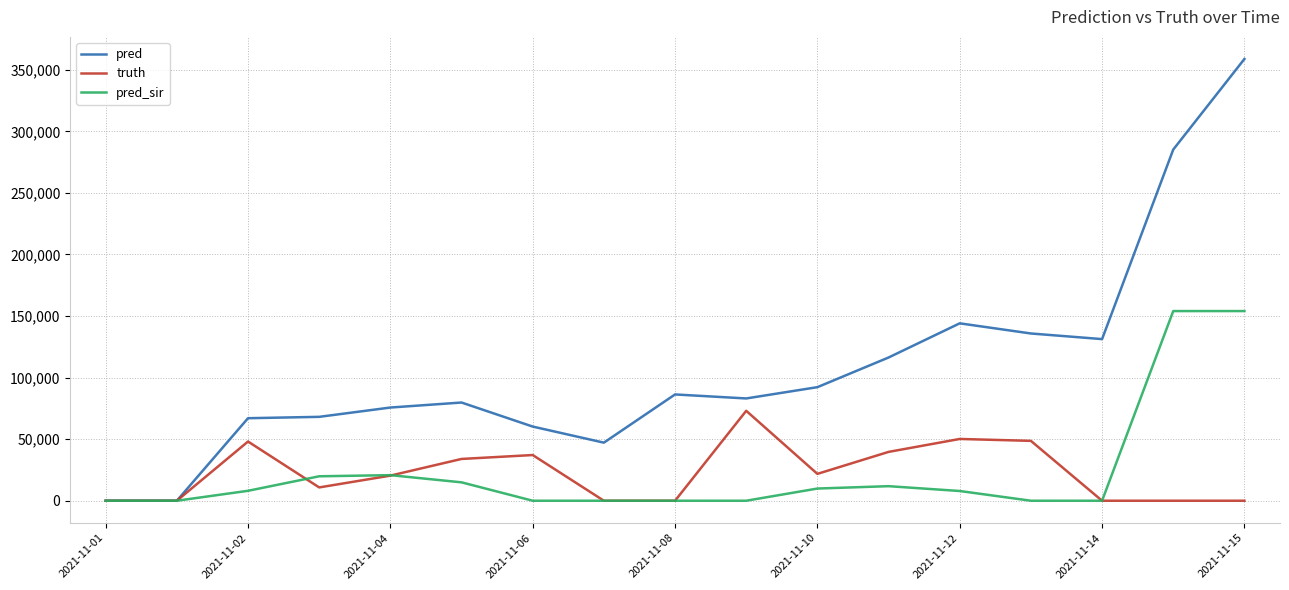

What are all the series names shown in the legend?

pred, truth, pred_sir